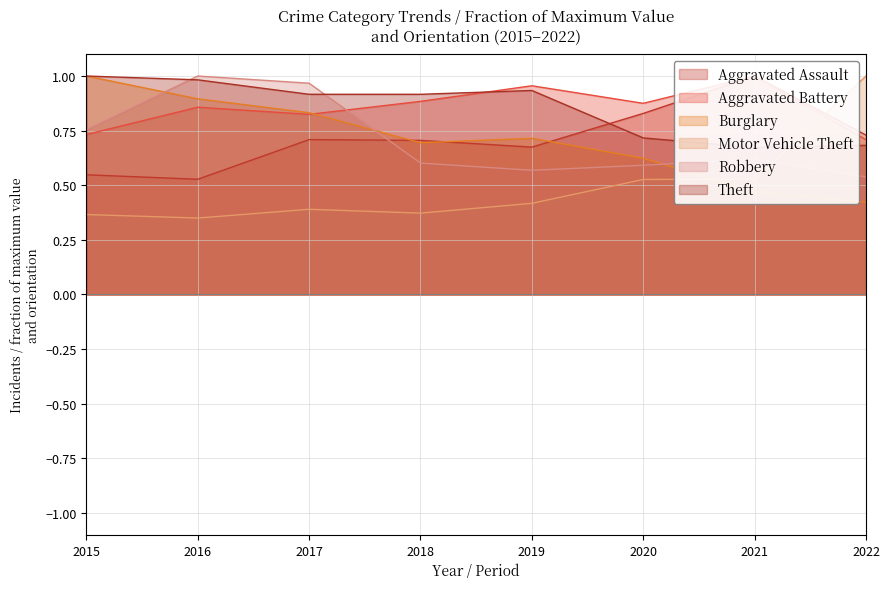

In Robbery, how many points are higher than both neighbors (excluding endpoints)?

2